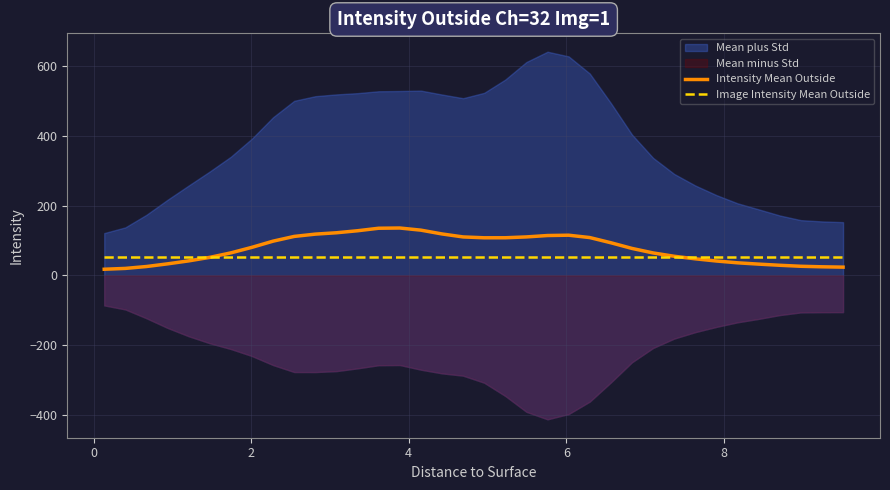

What is the minimum value for Image Intensity Mean Outside?

54.0